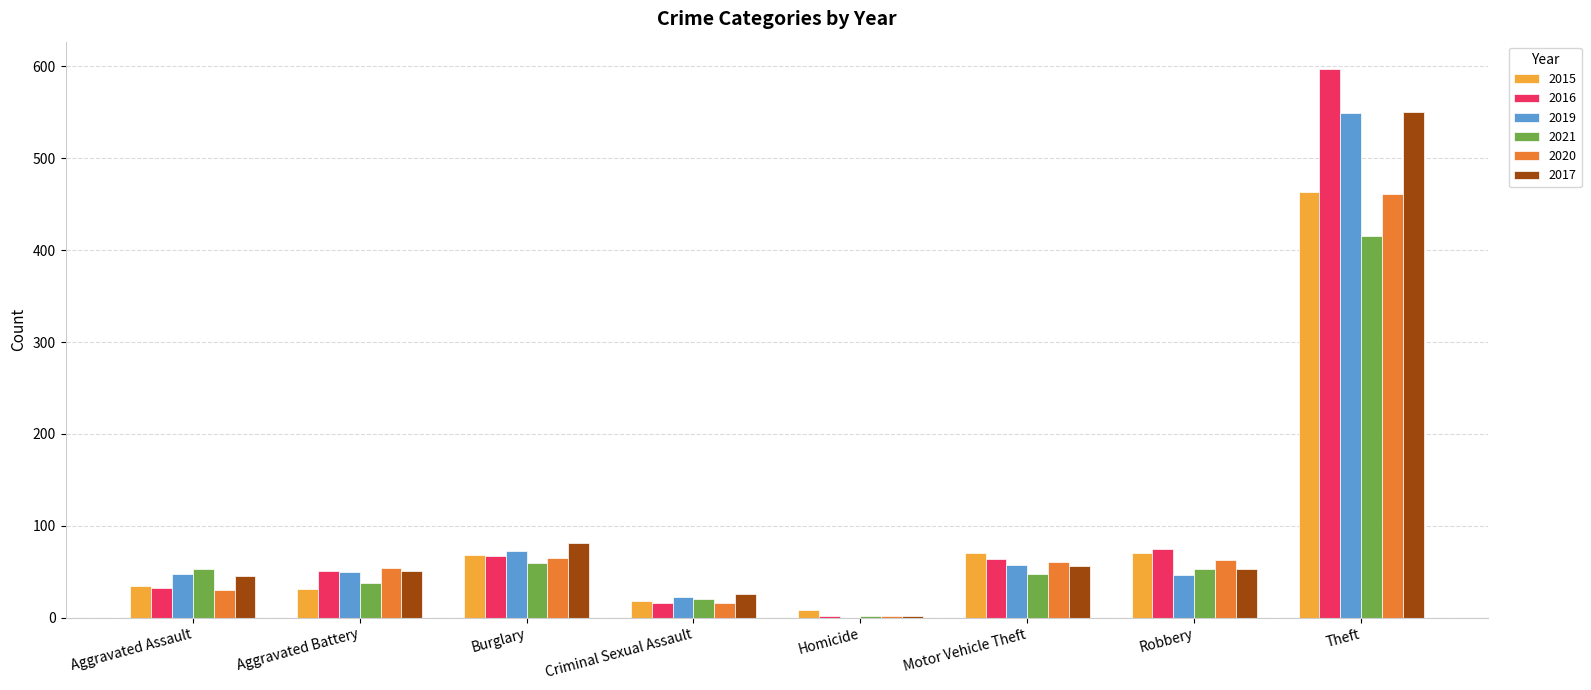

What is the sum of the 2016 values at Criminal Sexual Assault and Theft?

613